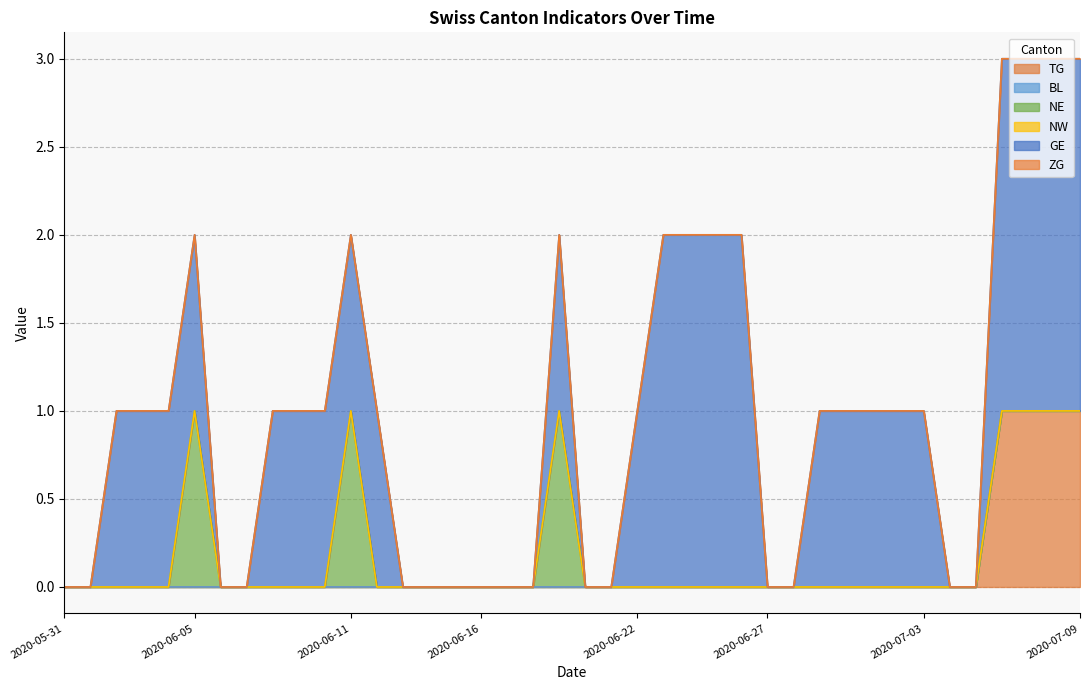

Reading left to right, what are all the values shown in this chart?

TG: 2020-05-31=0	2020-06-01=0	2020-06-02=0	2020-06-03=0	2020-06-04=0	2020-06-05=0	2020-06-06=0	2020-06-07=0	2020-06-08=0	2020-06-09=0	2020-06-10=0	2020-06-11=0	2020-06-12=0	2020-06-13=0	2020-06-14=0	2020-06-15=0	2020-06-16=0	2020-06-17=0	2020-06-18=0	2020-06-19=0	2020-06-20=0	2020-06-21=0	2020-06-22=0	2020-06-23=0	2020-06-24=0	2020-06-25=0	2020-06-26=0	2020-06-27=0	2020-06-28=0	2020-06-29=0	2020-06-30=0	2020-07-01=0	2020-07-02=0	2020-07-03=0	2020-07-04=0	2020-07-05=0	2020-07-06=1	2020-07-07=1	2020-07-08=1	2020-07-09=1
BL: 2020-05-31=0	2020-06-01=0	2020-06-02=0	2020-06-03=0	2020-06-04=0	2020-06-05=0	2020-06-06=0	2020-06-07=0	2020-06-08=0	2020-06-09=0	2020-06-10=0	2020-06-11=0	2020-06-12=0	2020-06-13=0	2020-06-14=0	2020-06-15=0	2020-06-16=0	2020-06-17=0	2020-06-18=0	2020-06-19=0	2020-06-20=0	2020-06-21=0	2020-06-22=0	2020-06-23=0	2020-06-24=0	2020-06-25=0	2020-06-26=0	2020-06-27=0	2020-06-28=0	2020-06-29=0	2020-06-30=0	2020-07-01=0	2020-07-02=0	2020-07-03=0	2020-07-04=0	2020-07-05=0	2020-07-06=0	2020-07-07=0	2020-07-08=0	2020-07-09=0
NE: 2020-05-31=0	2020-06-01=0	2020-06-02=0	2020-06-03=0	2020-06-04=0	2020-06-05=1	2020-06-06=0	2020-06-07=0	2020-06-08=0	2020-06-09=0	2020-06-10=0	2020-06-11=1	2020-06-12=0	2020-06-13=0	2020-06-14=0	2020-06-15=0	2020-06-16=0	2020-06-17=0	2020-06-18=0	2020-06-19=1	2020-06-20=0	2020-06-21=0	2020-06-22=0	2020-06-23=0	2020-06-24=0	2020-06-25=0	2020-06-26=0	2020-06-27=0	2020-06-28=0	2020-06-29=0	2020-06-30=0	2020-07-01=0	2020-07-02=0	2020-07-03=0	2020-07-04=0	2020-07-05=0	2020-07-06=0	2020-07-07=0	2020-07-08=0	2020-07-09=0
NW: 2020-05-31=0	2020-06-01=0	2020-06-02=0	2020-06-03=0	2020-06-04=0	2020-06-05=0	2020-06-06=0	2020-06-07=0	2020-06-08=0	2020-06-09=0	2020-06-10=0	2020-06-11=0	2020-06-12=0	2020-06-13=0	2020-06-14=0	2020-06-15=0	2020-06-16=0	2020-06-17=0	2020-06-18=0	2020-06-19=0	2020-06-20=0	2020-06-21=0	2020-06-22=0	2020-06-23=0	2020-06-24=0	2020-06-25=0	2020-06-26=0	2020-06-27=0	2020-06-28=0	2020-06-29=0	2020-06-30=0	2020-07-01=0	2020-07-02=0	2020-07-03=0	2020-07-04=0	2020-07-05=0	2020-07-06=0	2020-07-07=0	2020-07-08=0	2020-07-09=0
GE: 2020-05-31=0	2020-06-01=0	2020-06-02=1	2020-06-03=1	2020-06-04=1	2020-06-05=1	2020-06-06=0	2020-06-07=0	2020-06-08=1	2020-06-09=1	2020-06-10=1	2020-06-11=1	2020-06-12=1	2020-06-13=0	2020-06-14=0	2020-06-15=0	2020-06-16=0	2020-06-17=0	2020-06-18=0	2020-06-19=1	2020-06-20=0	2020-06-21=0	2020-06-22=1	2020-06-23=2	2020-06-24=2	2020-06-25=2	2020-06-26=2	2020-06-27=0	2020-06-28=0	2020-06-29=1	2020-06-30=1	2020-07-01=1	2020-07-02=1	2020-07-03=1	2020-07-04=0	2020-07-05=0	2020-07-06=2	2020-07-07=2	2020-07-08=2	2020-07-09=2
ZG: 2020-05-31=0	2020-06-01=0	2020-06-02=0	2020-06-03=0	2020-06-04=0	2020-06-05=0	2020-06-06=0	2020-06-07=0	2020-06-08=0	2020-06-09=0	2020-06-10=0	2020-06-11=0	2020-06-12=0	2020-06-13=0	2020-06-14=0	2020-06-15=0	2020-06-16=0	2020-06-17=0	2020-06-18=0	2020-06-19=0	2020-06-20=0	2020-06-21=0	2020-06-22=0	2020-06-23=0	2020-06-24=0	2020-06-25=0	2020-06-26=0	2020-06-27=0	2020-06-28=0	2020-06-29=0	2020-06-30=0	2020-07-01=0	2020-07-02=0	2020-07-03=0	2020-07-04=0	2020-07-05=0	2020-07-06=0	2020-07-07=0	2020-07-08=0	2020-07-09=0